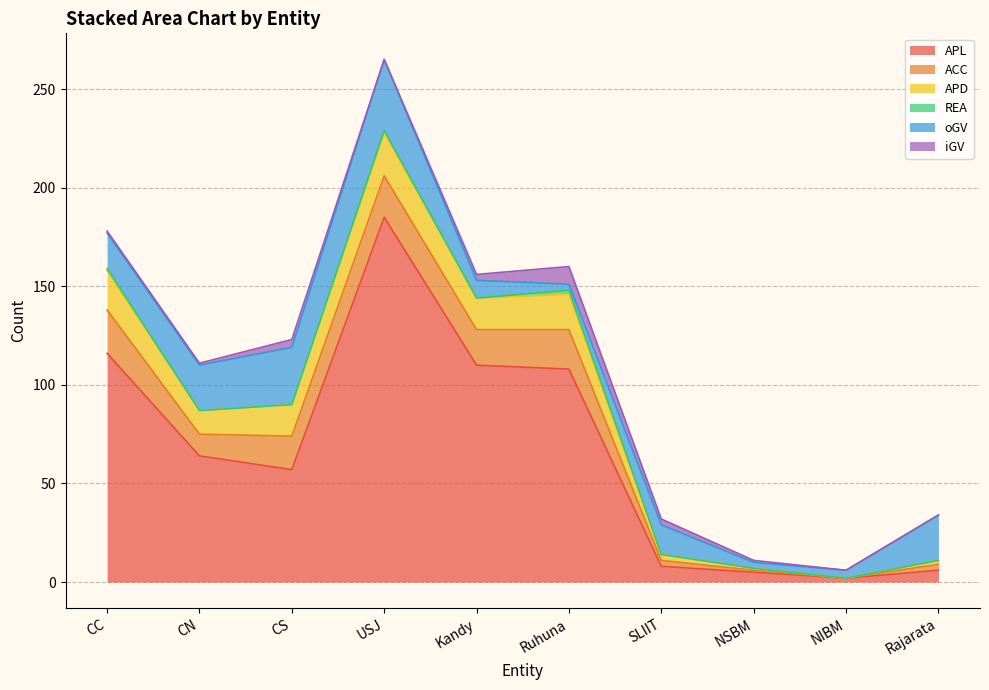

Which series changed the most between CS and Kandy?

APL